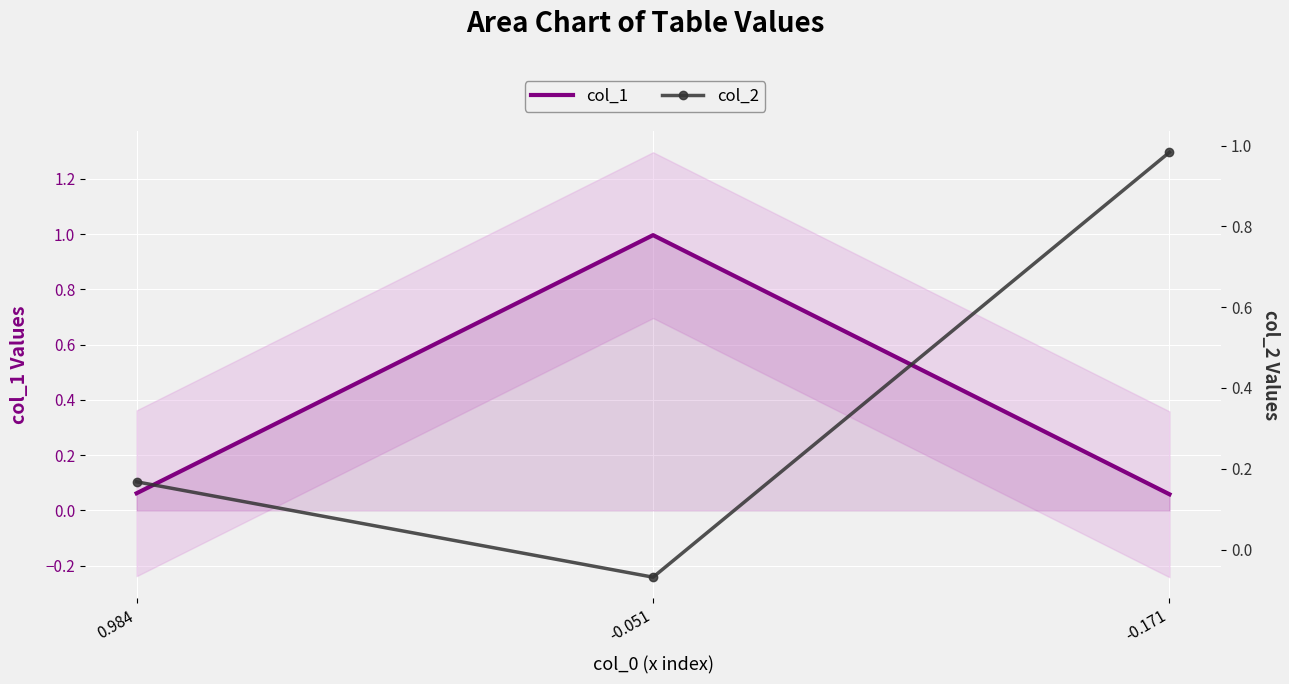

Is it true that col_2 equals -0.1 at -0.051?

False